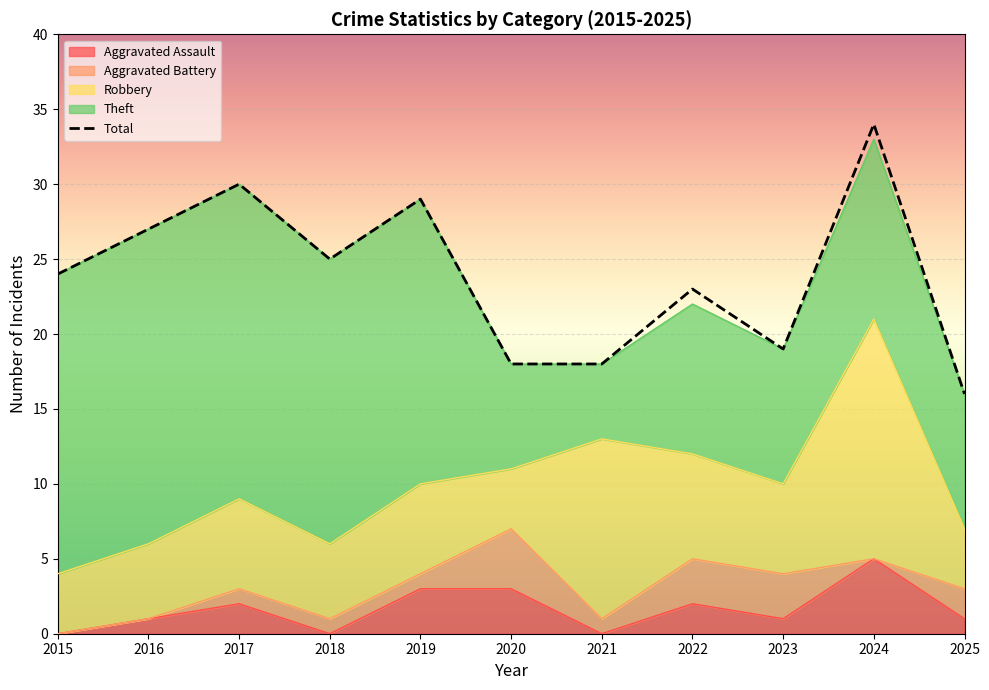

How many lines are shown in the chart?

5